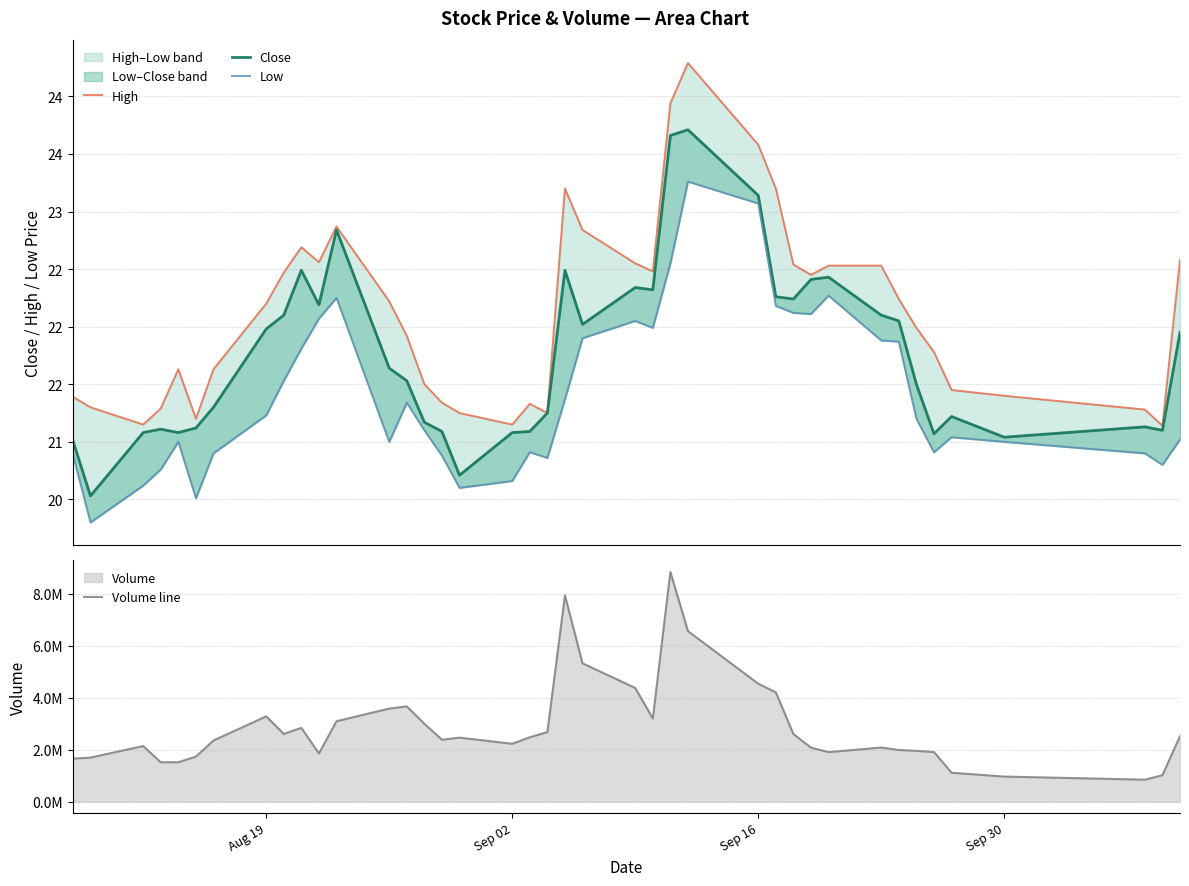

Is the value of Low at 9 greater than the value of Close at 25?

No